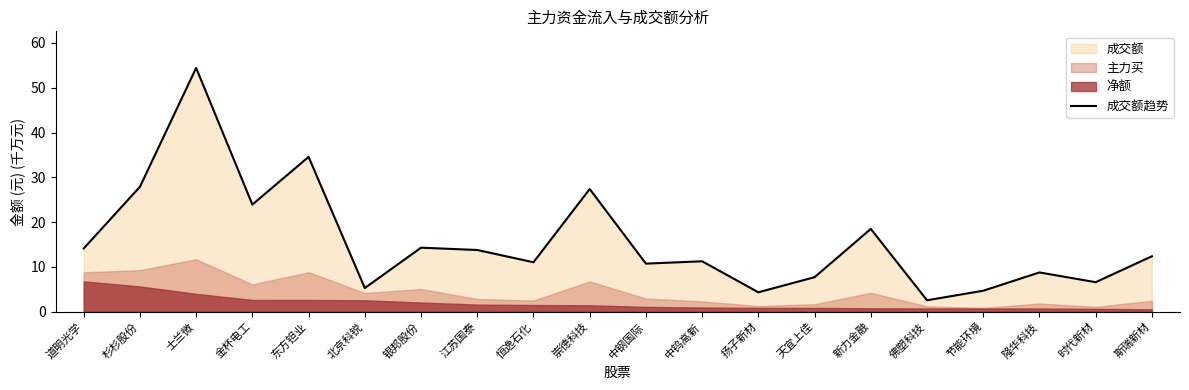

What is the label of the 15th point from the right?

北京科锐